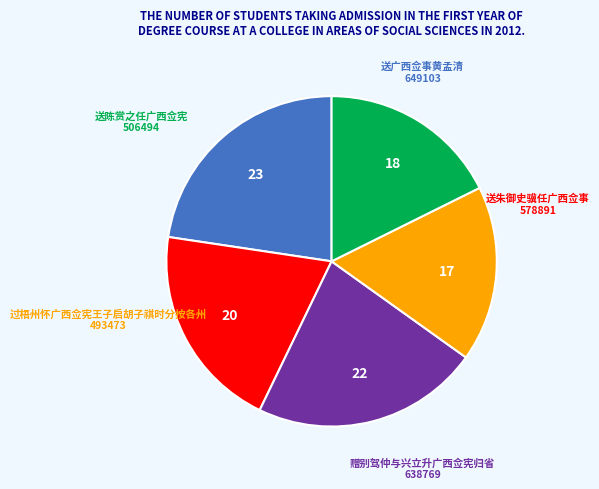

Is there any slice that represents more than half of the pie?

No